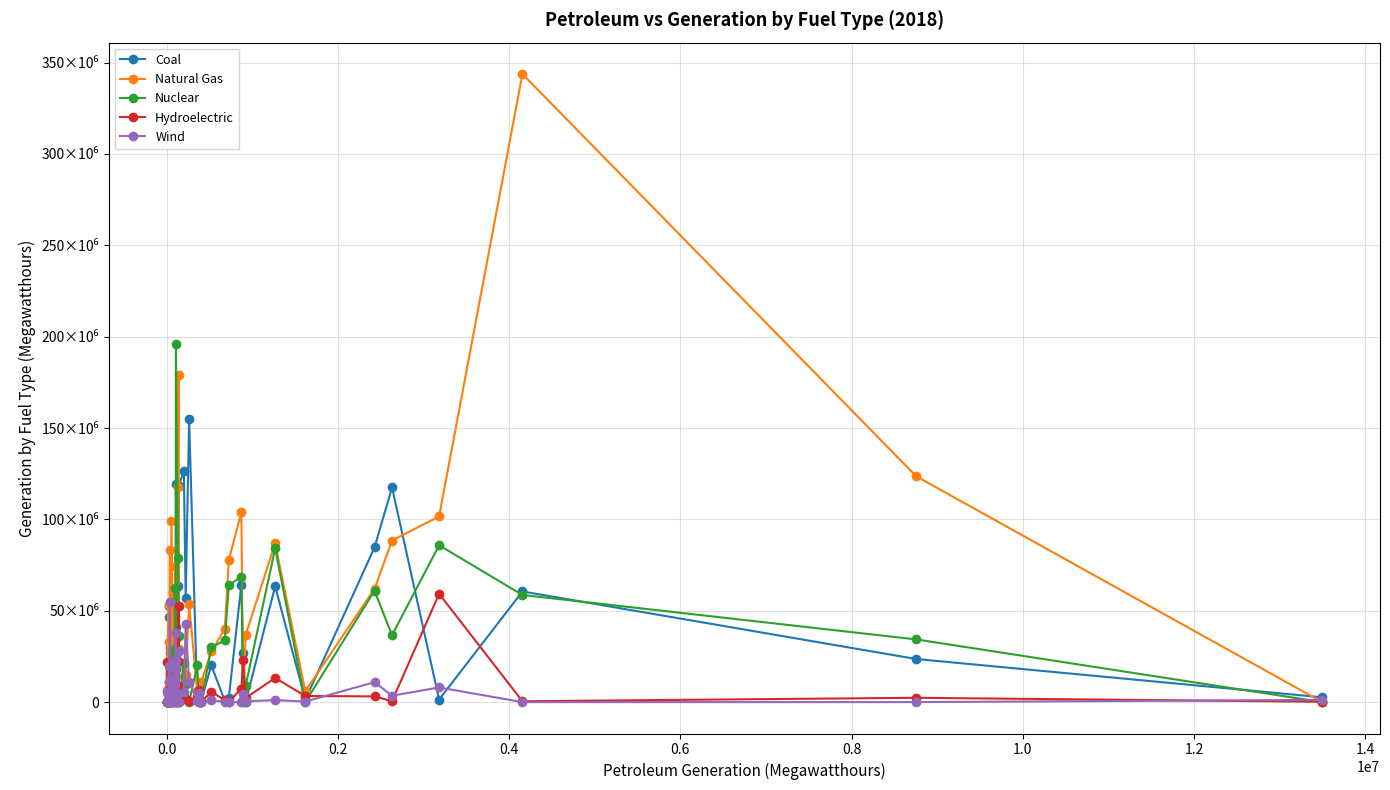

Which series has the largest range (max minus min)?

Natural Gas